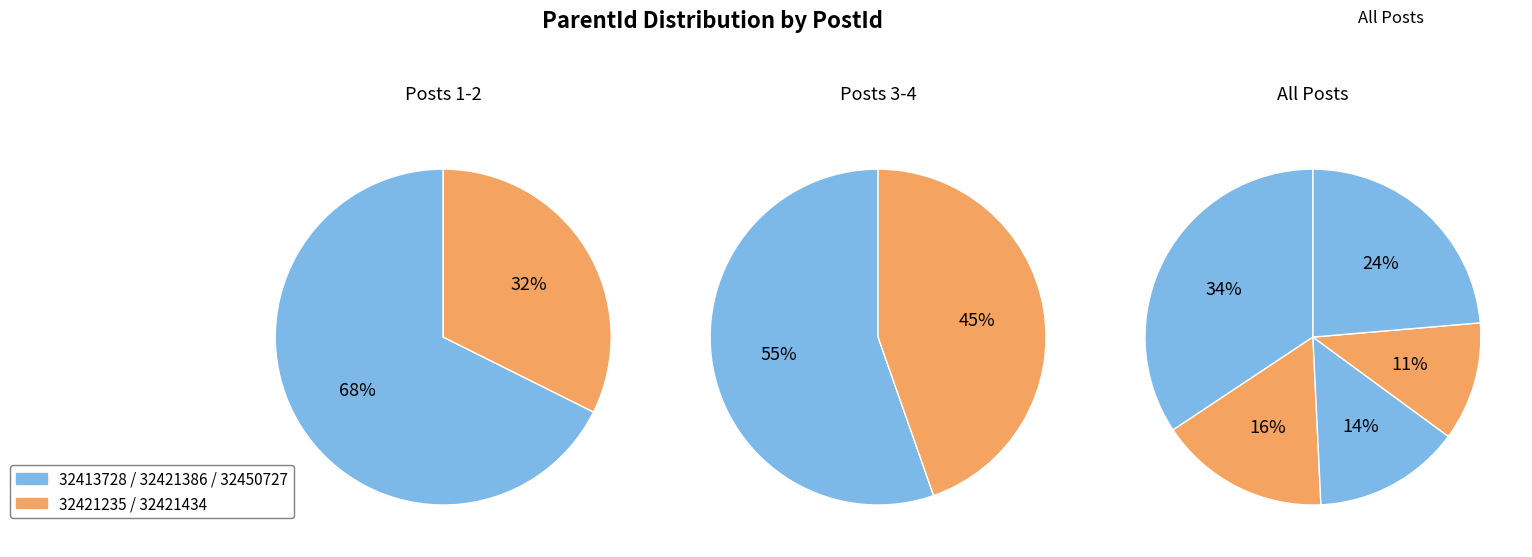

How much of the chart is everything except 32421235?

83.6%